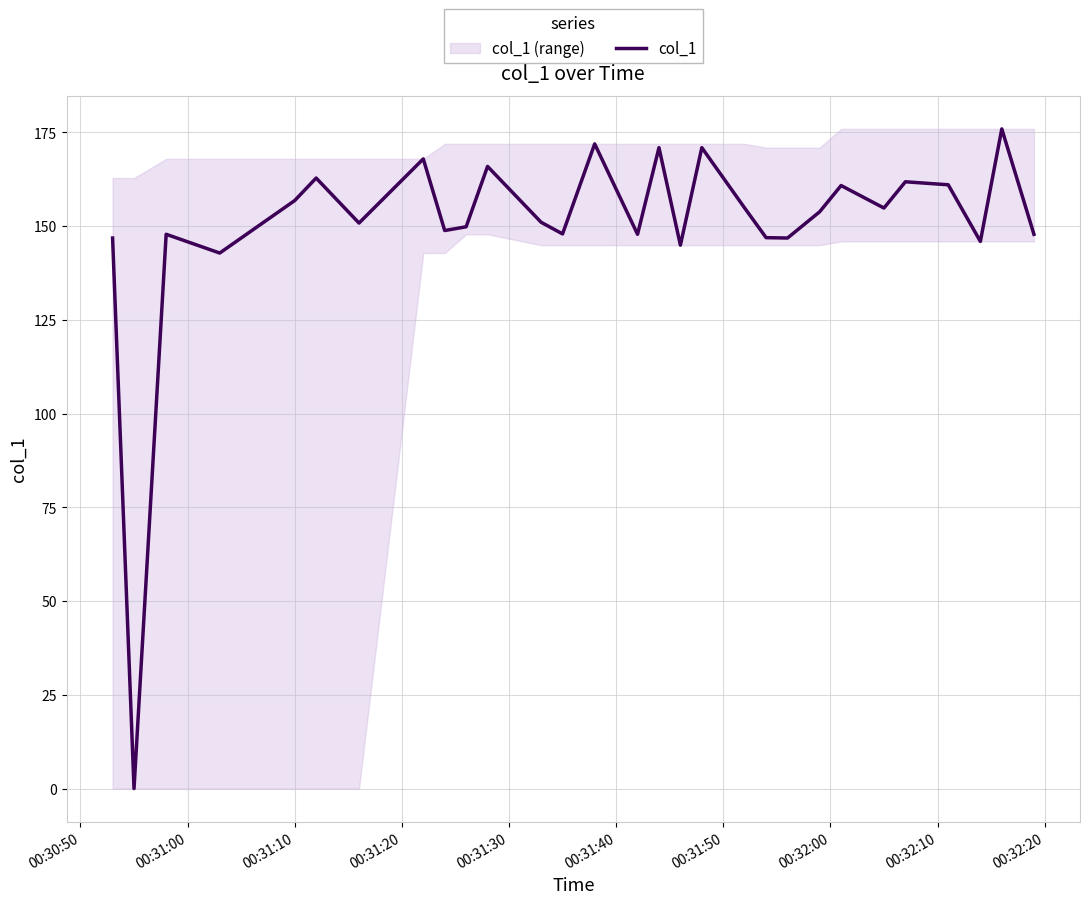

What is the average value?

150.2